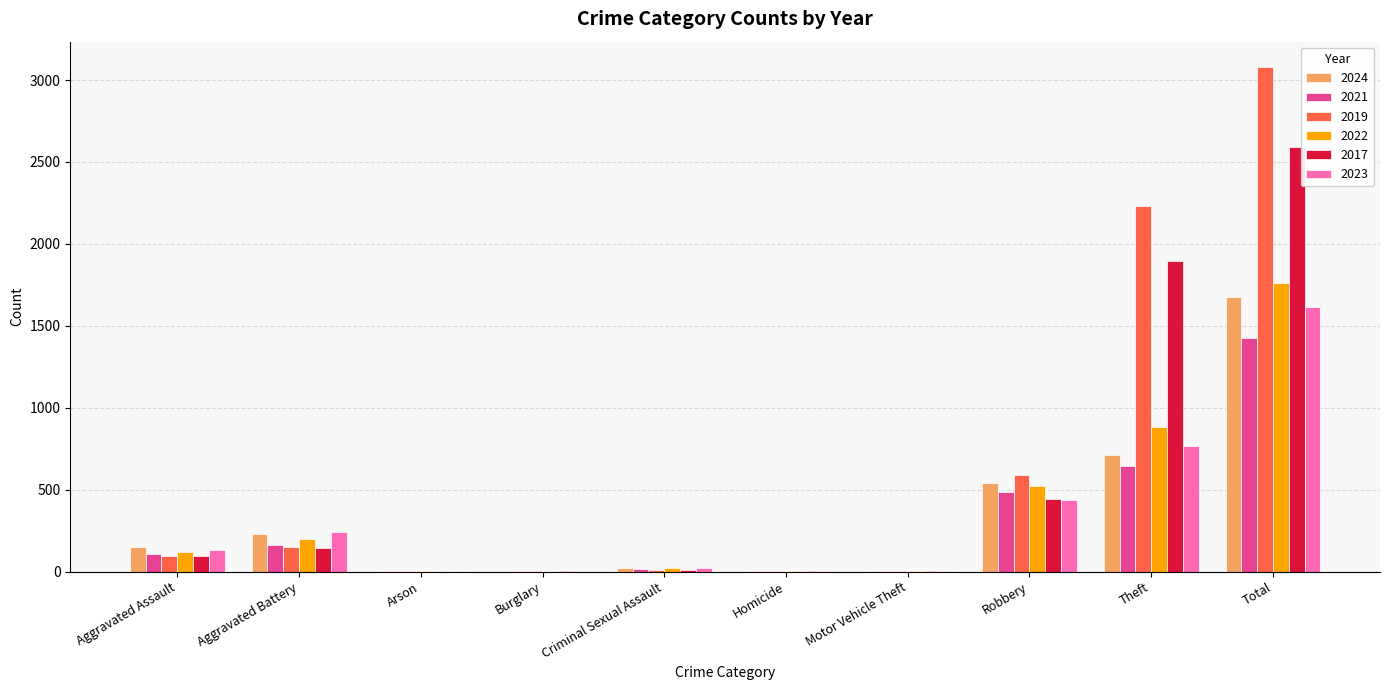

What is the sum of all 2022 values?

3522